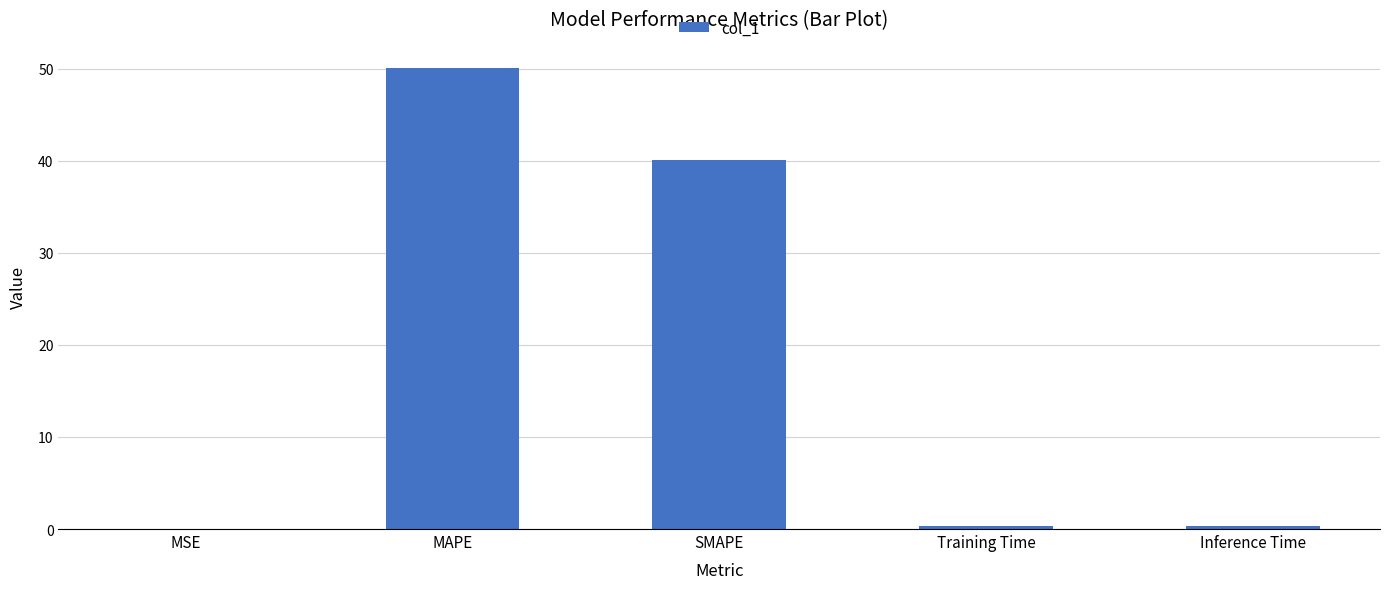

What is the sum of all values?

90.9